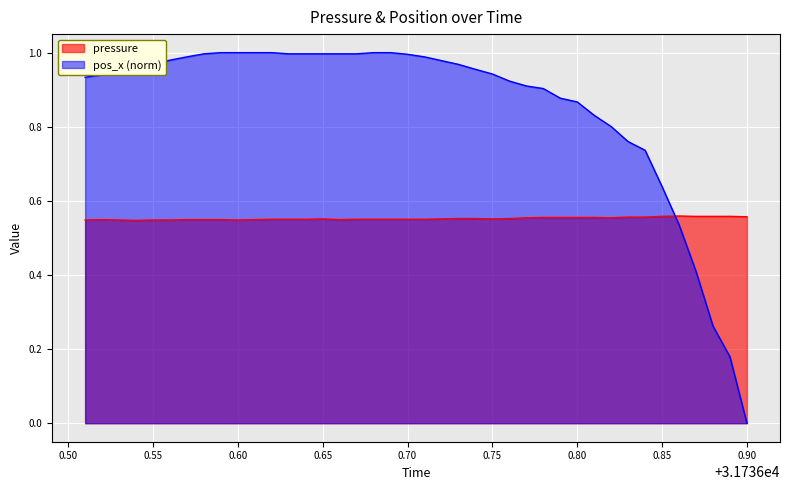

Which series has the largest range (max minus min)?

pos_x (norm)